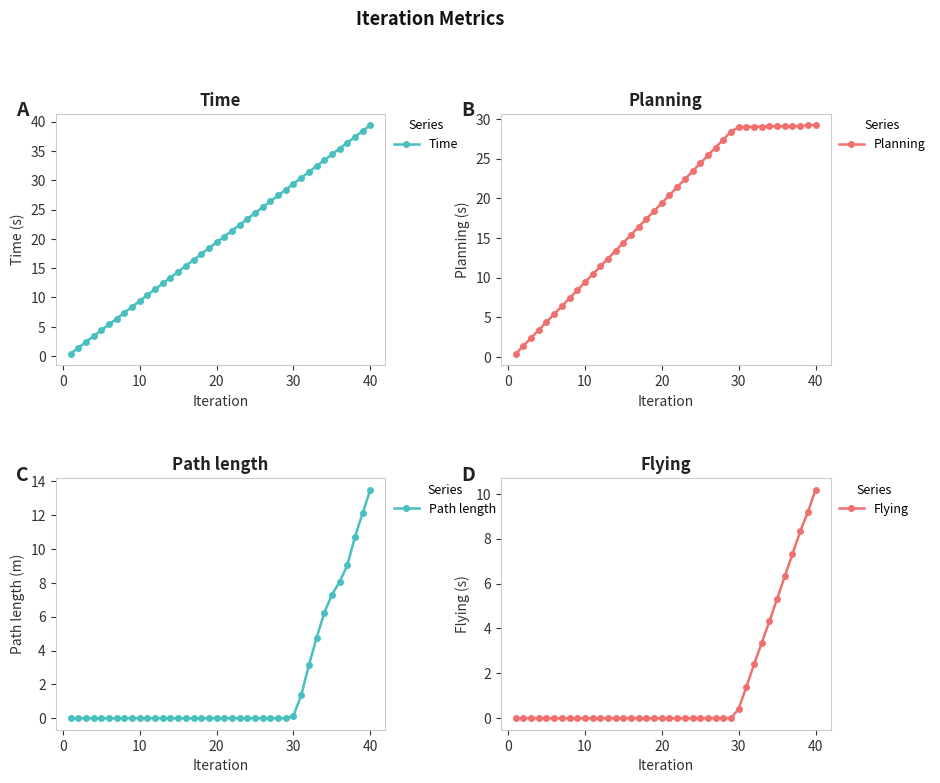

True or false: Time has more than 2 points higher than both neighbors.

False